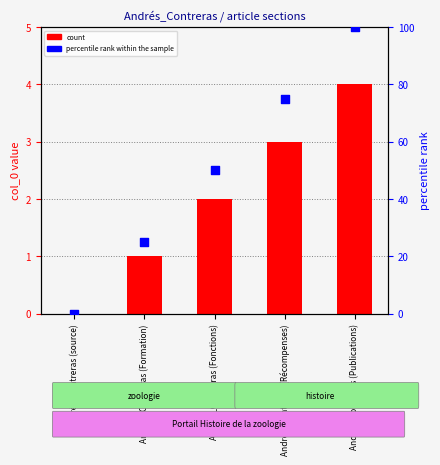

Which series has the largest Y range (max minus min)?

percentile rank within the sample